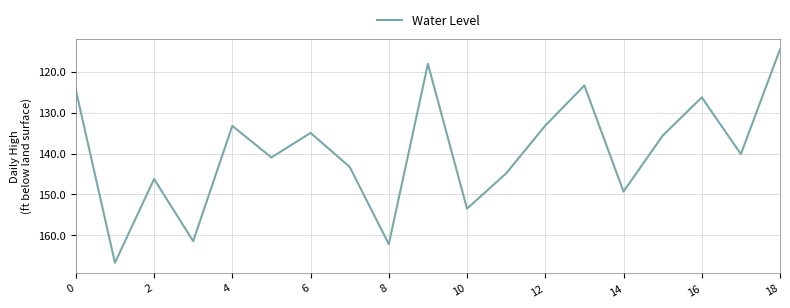

What is the smallest value displayed?

114.6